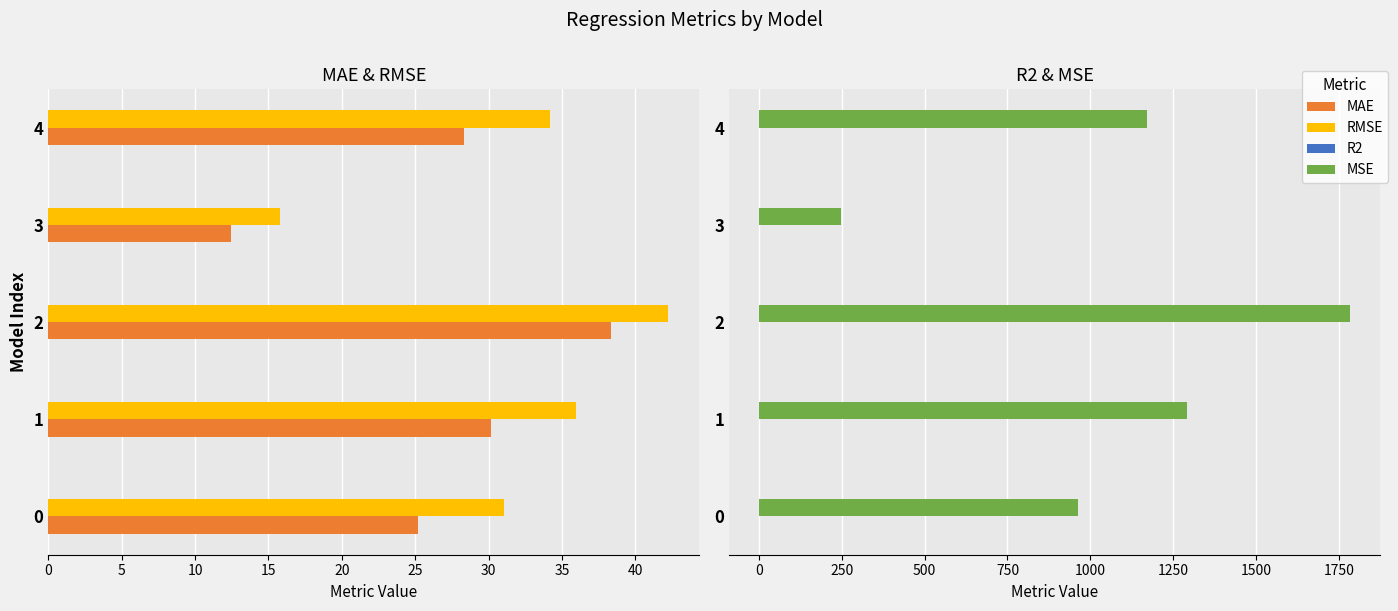

Are the bars horizontal?

Yes